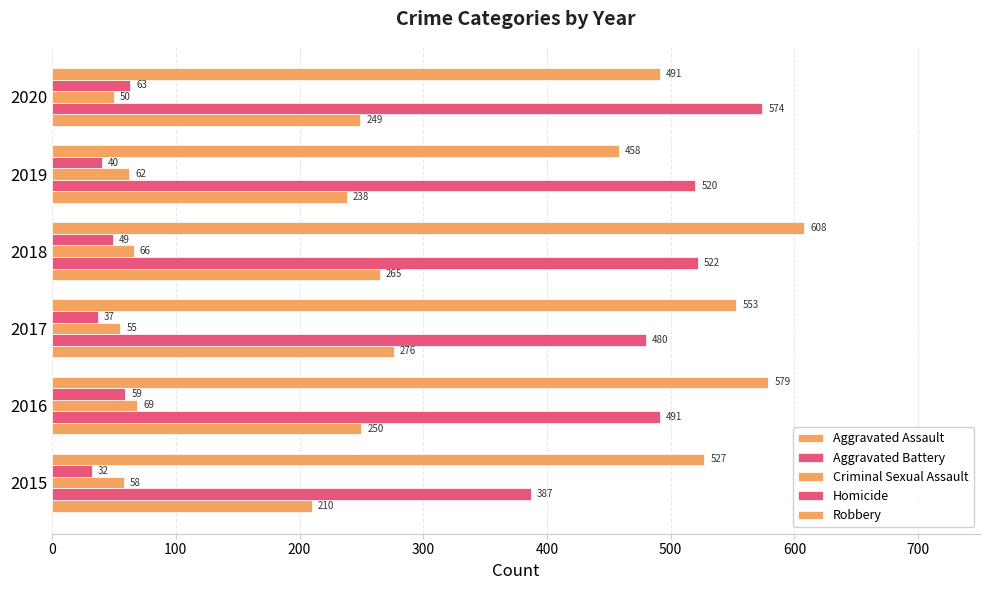

How many values in the Homicide series are below 49?

3